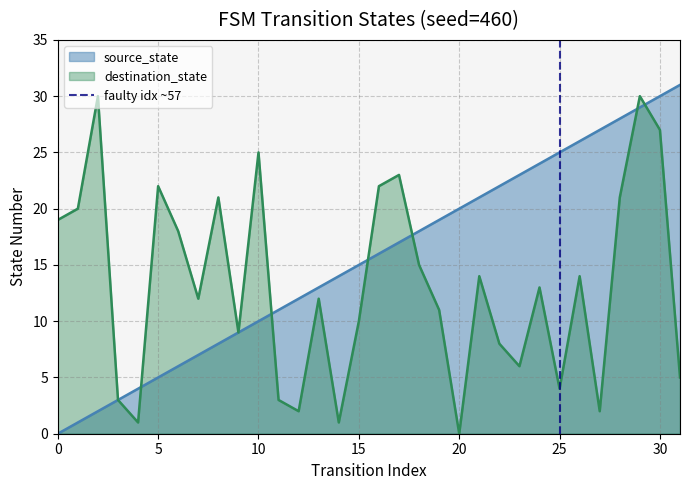

What is the maximum value for destination_state?

30